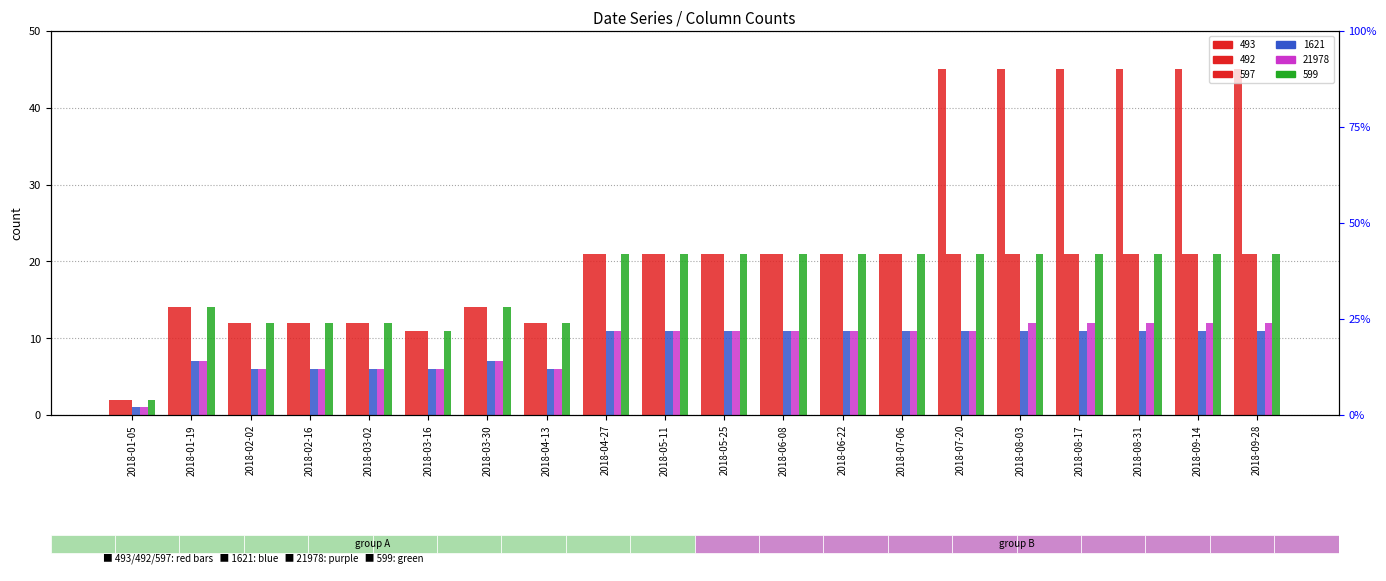

At which category does the chart reach its peak across all series?

2018-07-20